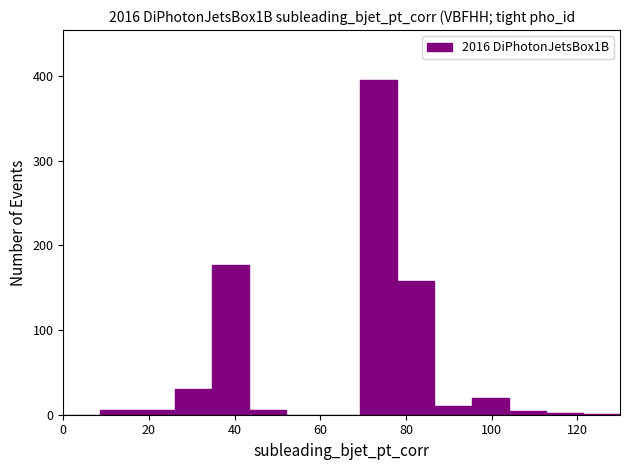

Reading left to right, transcribe this chart: for each bar, give the range it covers on the x-axis and its height. Neither the bar edges nor the heights are printed on the chart, so give them approximately, as read against the axes.

0 to 8: 0
8 to 18: under 10
18 to 26: under 10
26 to 34: 30
34 to 44: 180
44 to 52: under 10
52 to 60: 0
60 to 70: 0
70 to 78: 400
78 to 86: 160
86 to 96: 10
96 to 104: 20
104 to 112: under 10
112 to 122: under 10
122 to 130: under 10